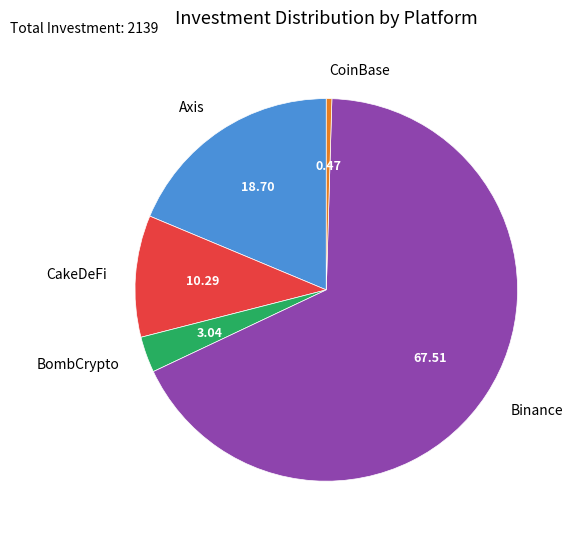

What is the smallest slice in the pie chart?

CoinBase